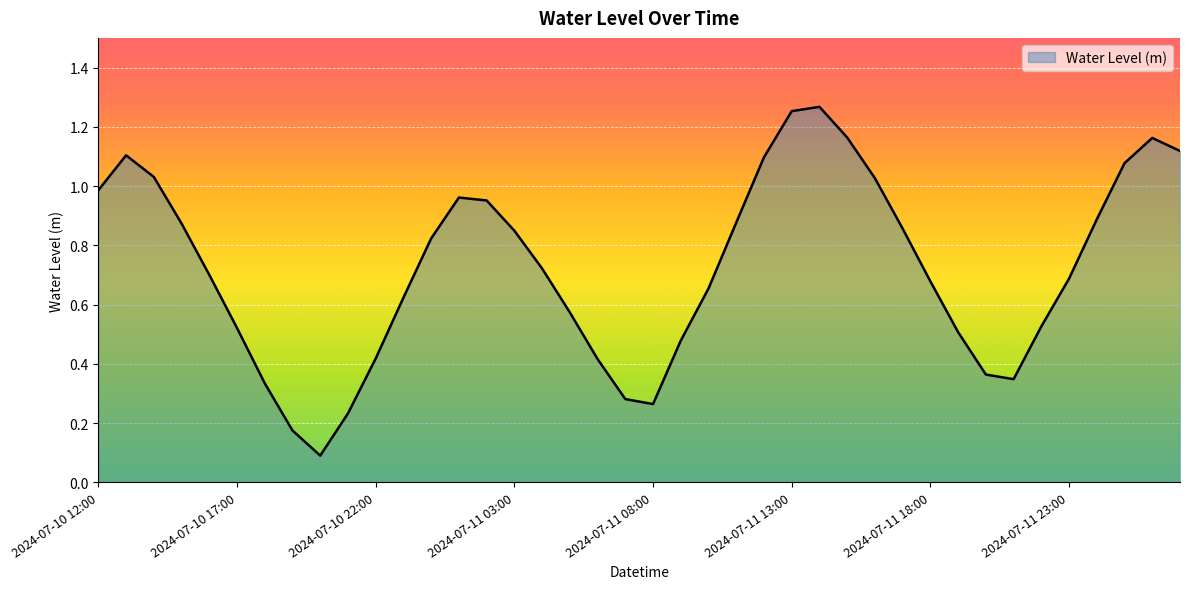

Rank the categories by value from lowest to highest.

2024-07-10 20:00, 2024-07-10 19:00, 2024-07-10 21:00, 2024-07-11 08:00, 2024-07-11 07:00, 2024-07-10 18:00, 2024-07-11 21:00, 2024-07-11 20:00, 2024-07-11 06:00, 2024-07-10 22:00, 2024-07-11 09:00, 2024-07-11 19:00, 2024-07-10 17:00, 2024-07-11 22:00, 2024-07-11 05:00, 2024-07-10 23:00, 2024-07-11 10:00, 2024-07-11 18:00, 2024-07-11 23:00, 2024-07-10 16:00, 2024-07-11 04:00, 2024-07-11 00:00, 2024-07-11 03:00, 2024-07-11 17:00, 2024-07-10 15:00, 2024-07-11 11:00, 2024-07-12 00:00, 2024-07-11 02:00, 2024-07-11 01:00, 2024-07-10 12:00, 2024-07-11 16:00, 2024-07-10 14:00, 2024-07-12 01:00, 2024-07-11 12:00, 2024-07-10 13:00, 2024-07-12 03:00, 2024-07-12 02:00, 2024-07-11 15:00, 2024-07-11 13:00, 2024-07-11 14:00